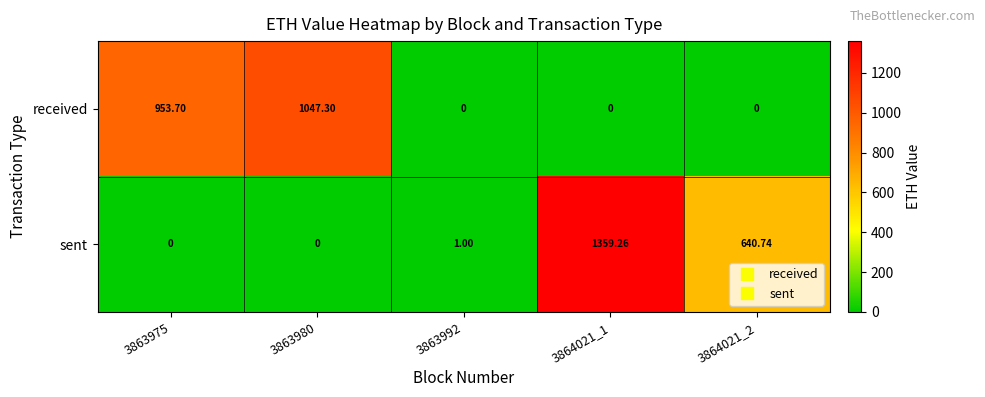

Between 3863980 and 3863992, which series saw the biggest shift?

received